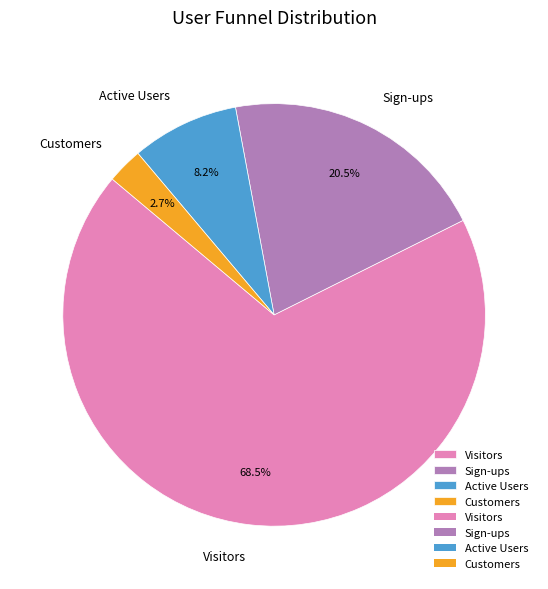

To the nearest percent, what is the difference between the largest and smallest slice percentages?

66%